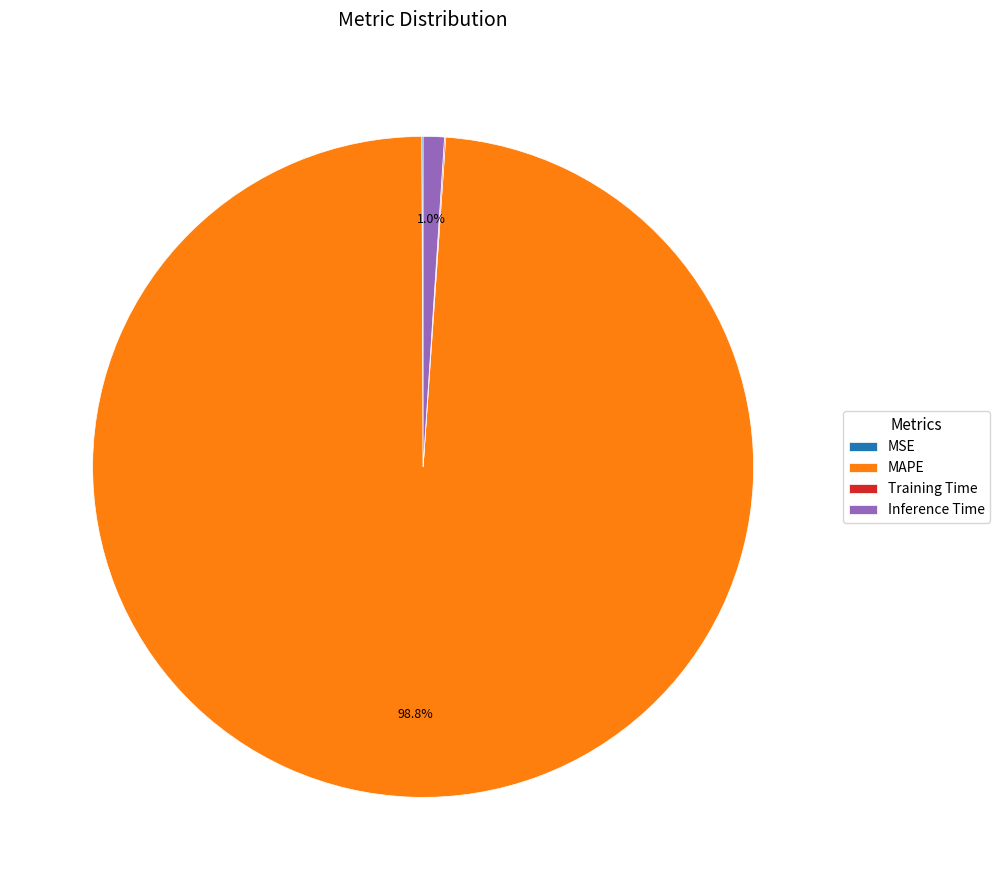

What is the largest slice in the pie chart?

MAPE